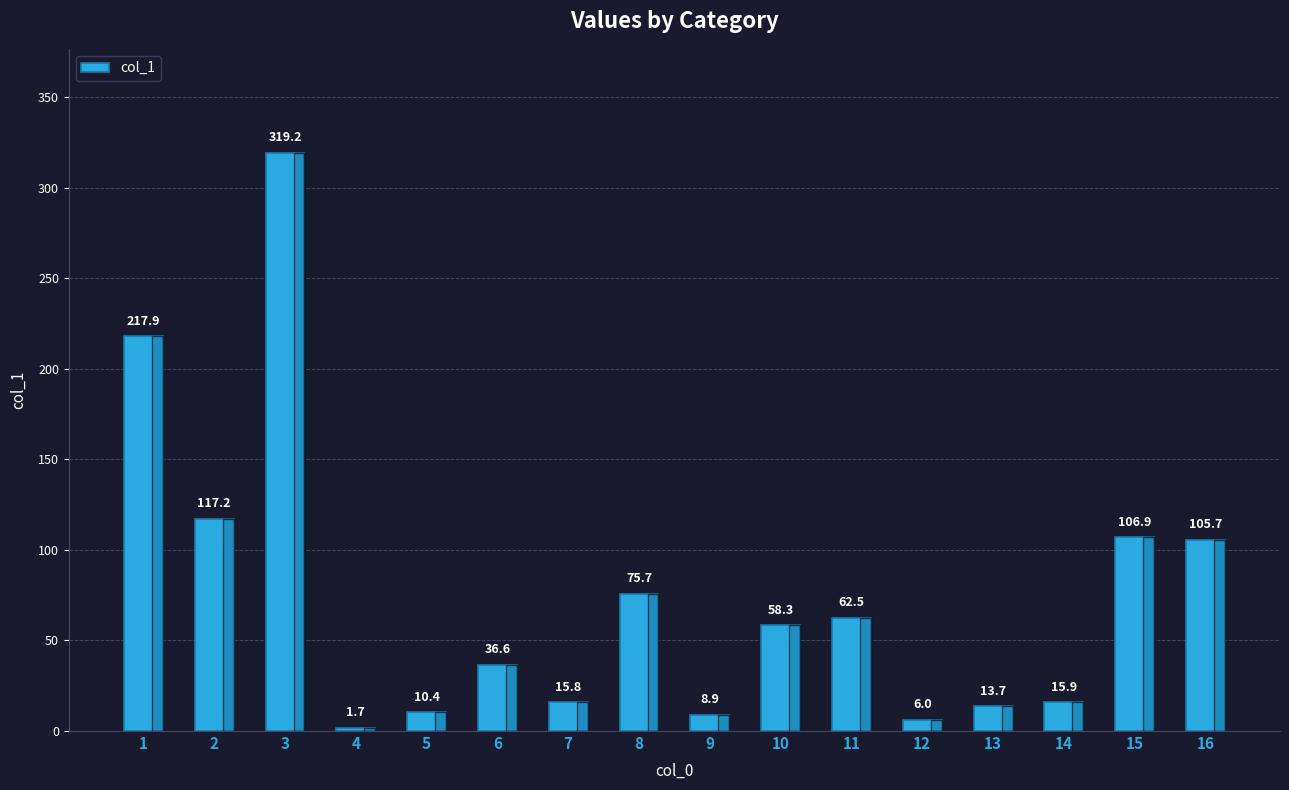

Rank the categories by value from highest to lowest.

3, 1, 2, 15, 16, 8, 11, 10, 6, 14, 7, 13, 5, 9, 12, 4